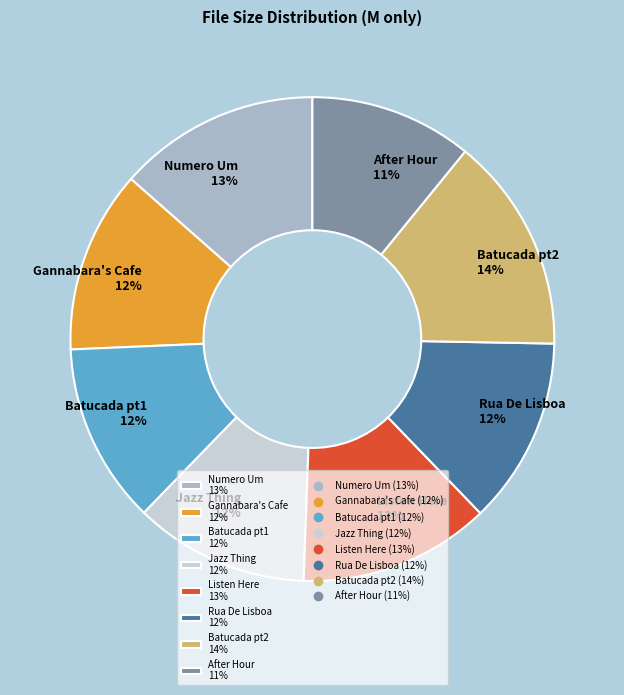

Is it true that Batucada pt2 14% is 14% of the pie?

True